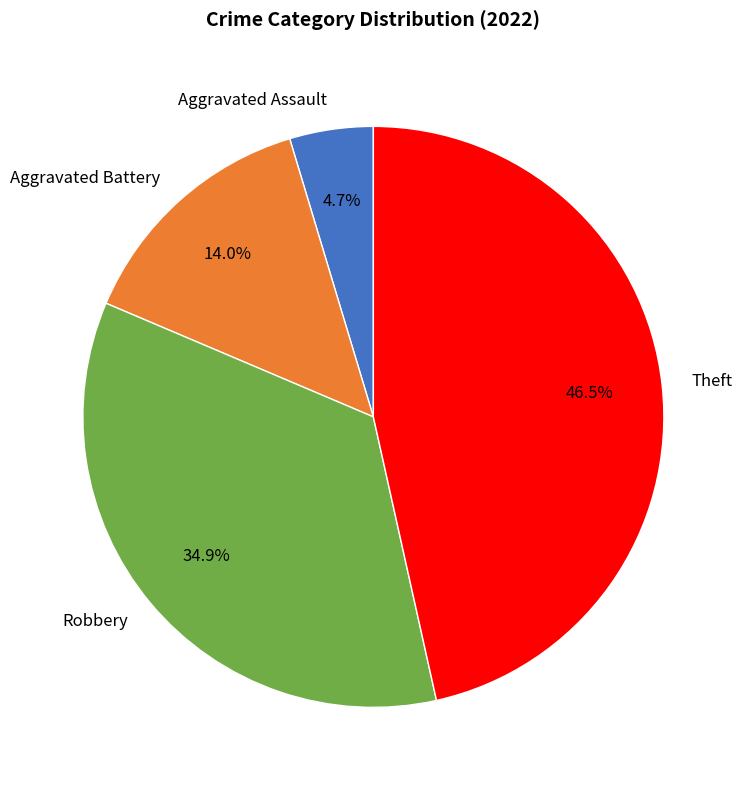

Approximately how many times larger is the value at Robbery compared to Aggravated Battery?

2.5